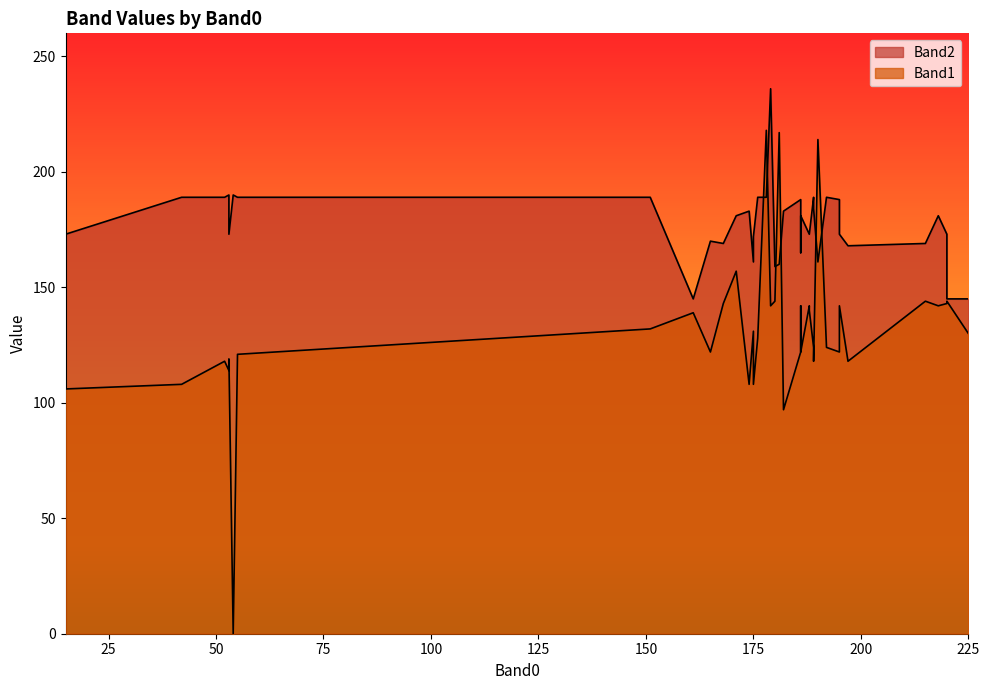

Rank the categories by Band1 value from highest to lowest.

8, 13, 17, 3, 11, 23, 39, 1, 33, 16, 19, 25, 31, 35, 28, 7, 30, 14, 20, 26, 29, 6, 37, 9, 12, 15, 18, 2, 24, 27, 4, 21, 34, 0, 10, 22, 38, 36, 5, 32